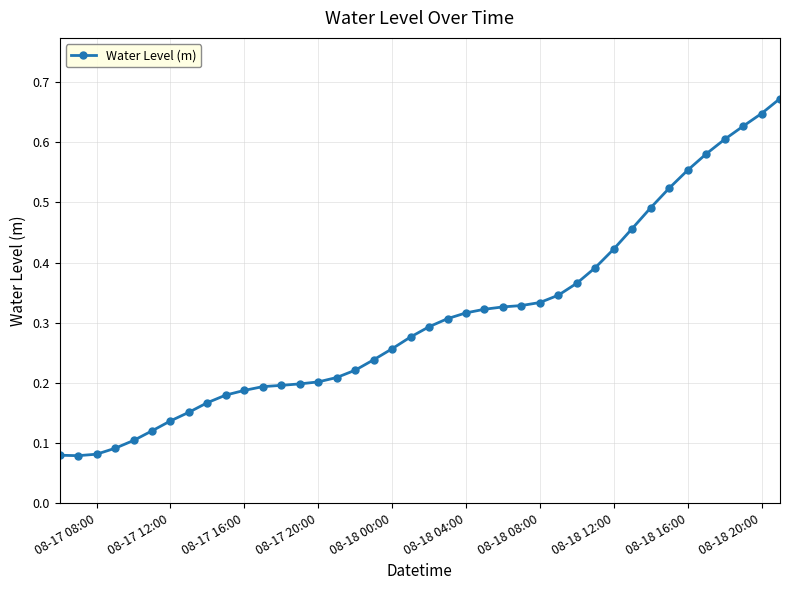

What is the sum of all values?

12.3